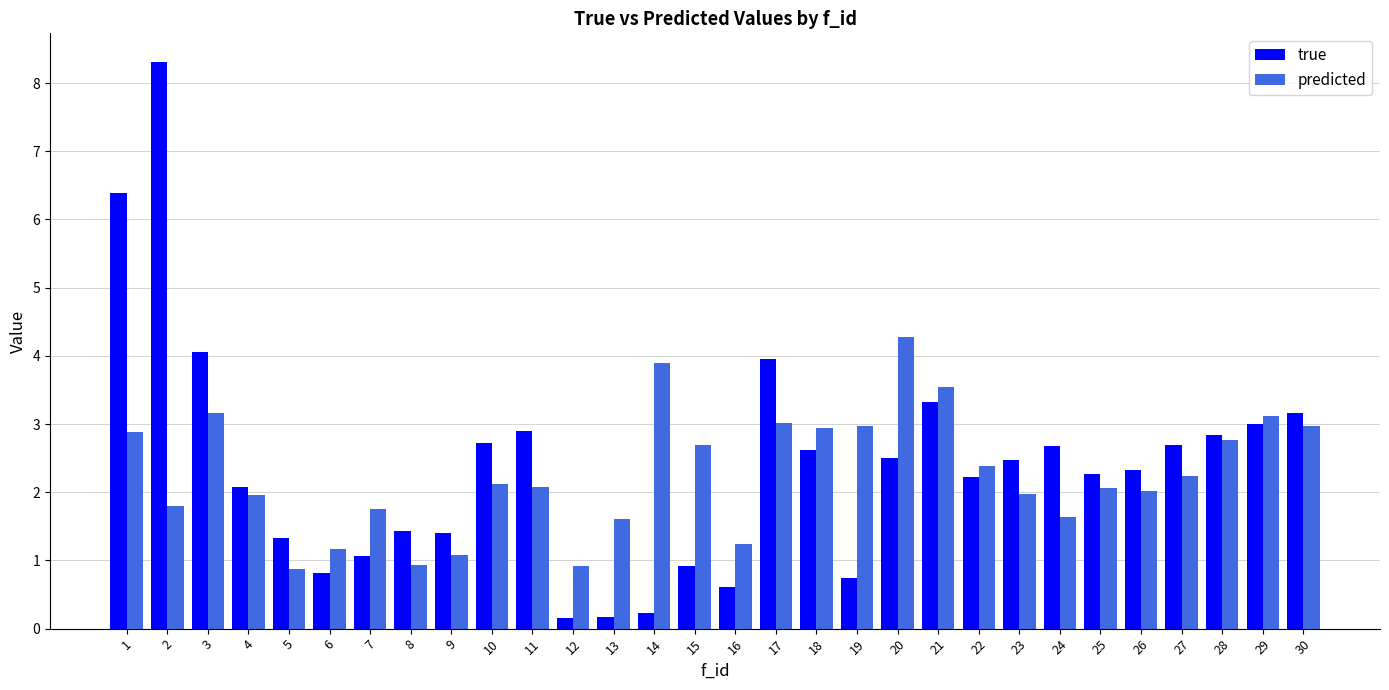

The value of predicted at 6 is 1.2. True or false?

True